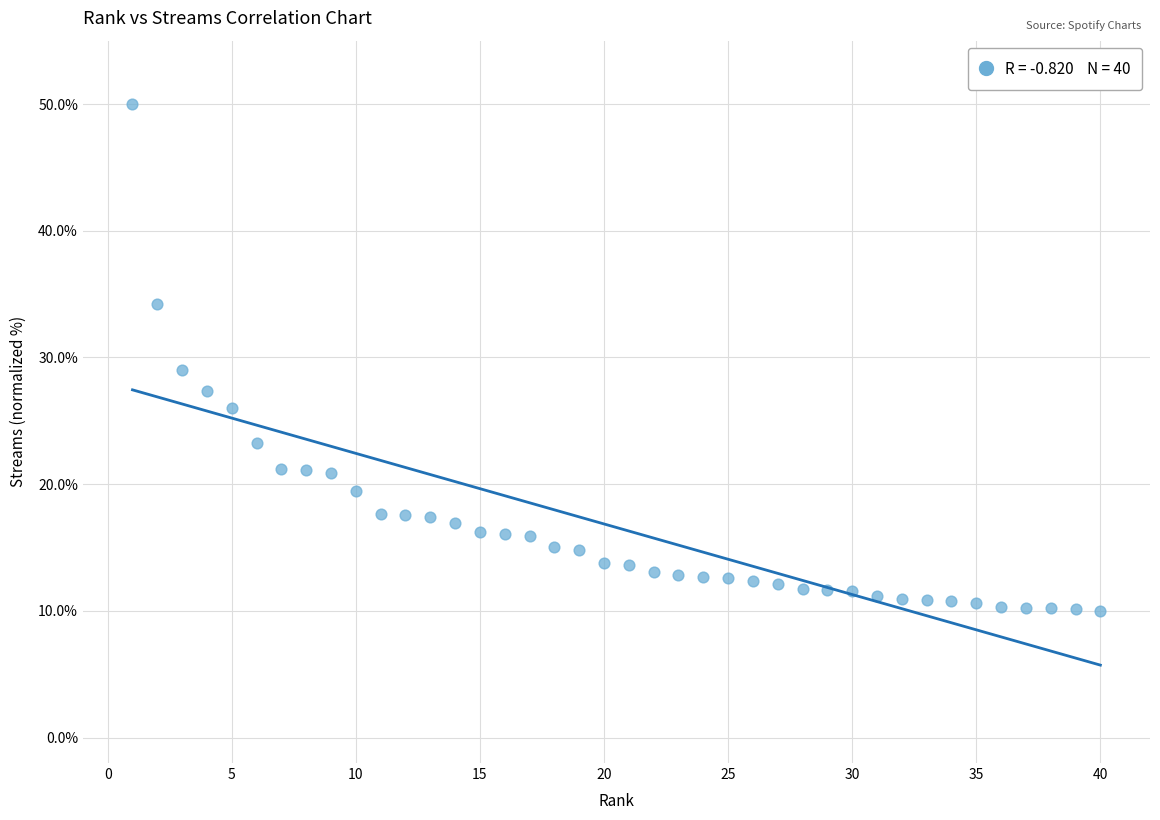

What Y value in the scatter plot is closest to 30?

29.0